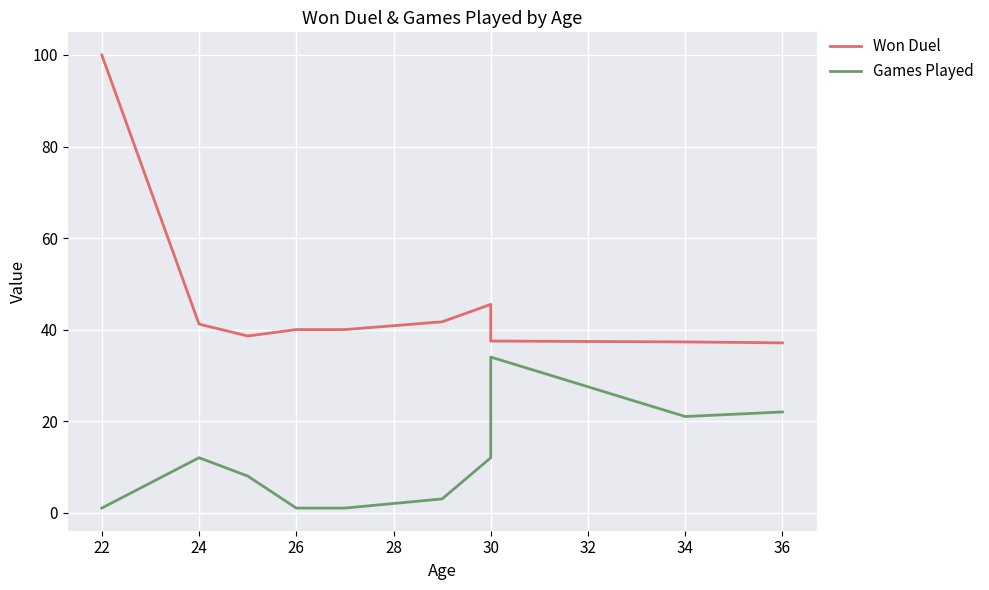

Is this an area chart (filled region under the line)?

No